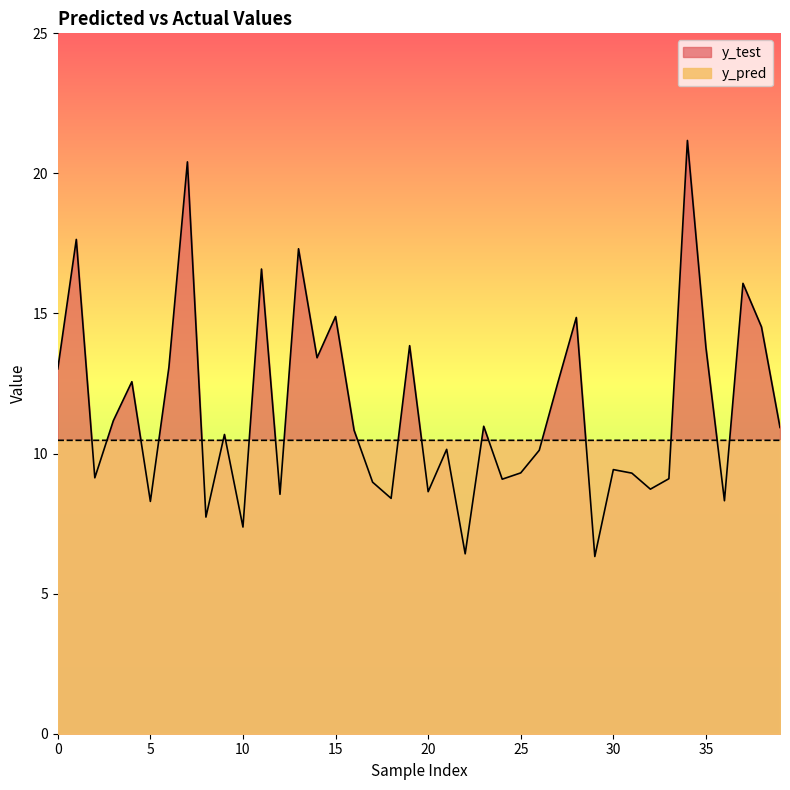

Is it true that y_test equals 3.4 at 39?

False